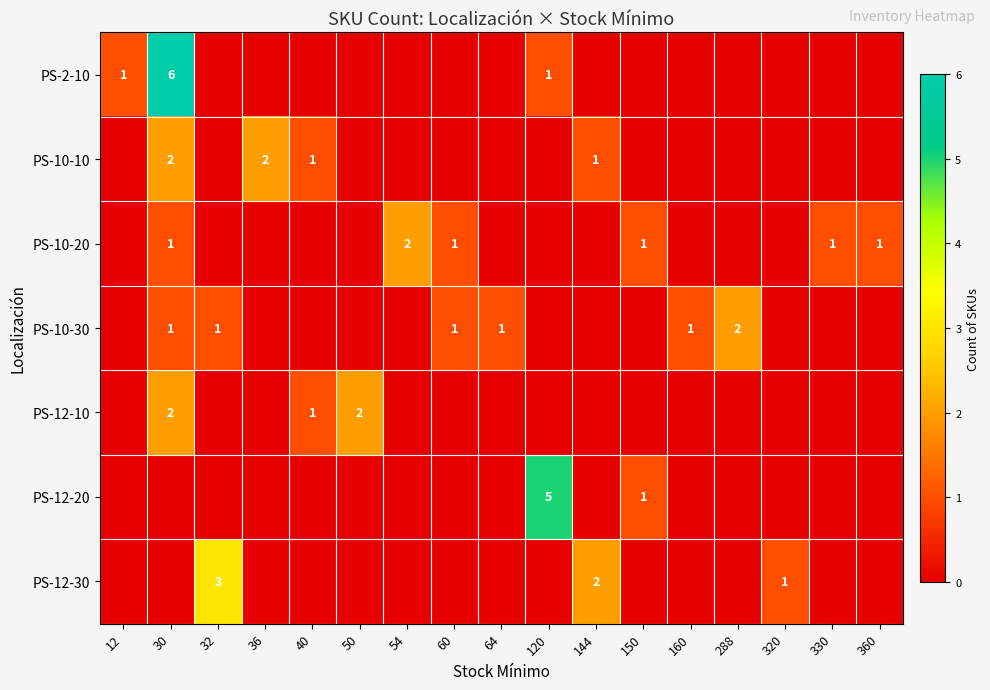

What is the sum of all PS-12-30 values?

6